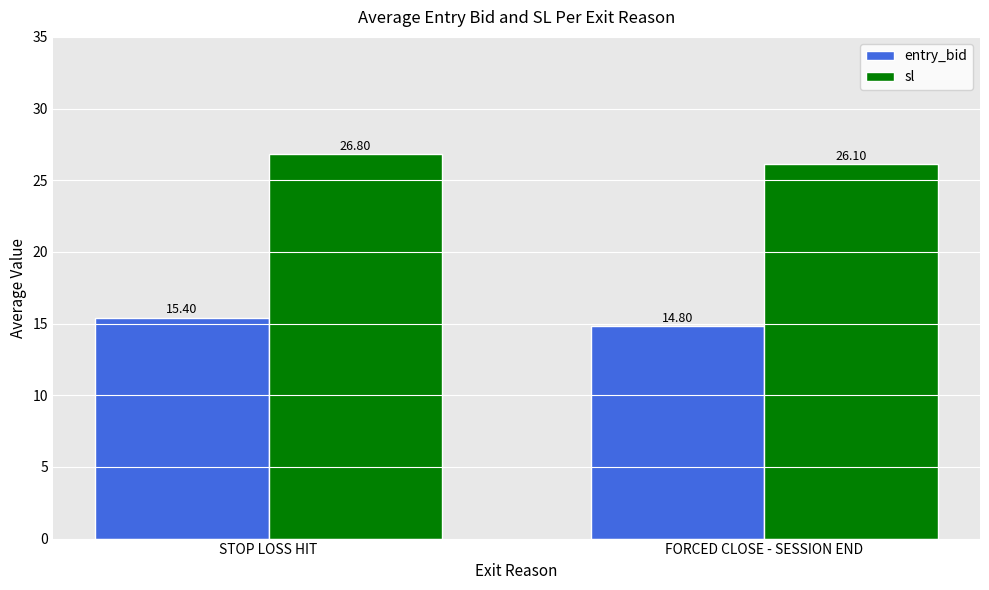

Is it true that sl equals 26.1 at FORCED CLOSE - SESSION END?

True